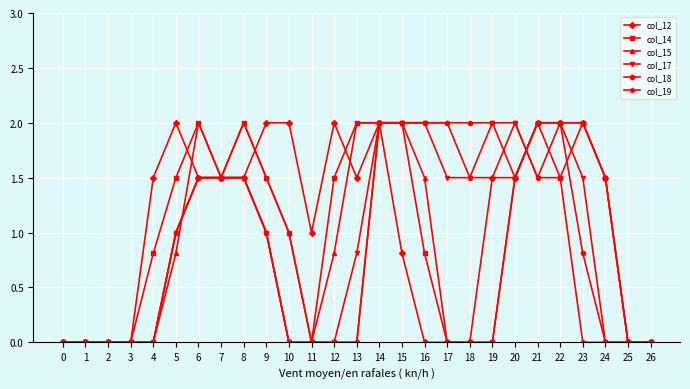

The value of col_19 at 12 is 0.0. True or false?

True